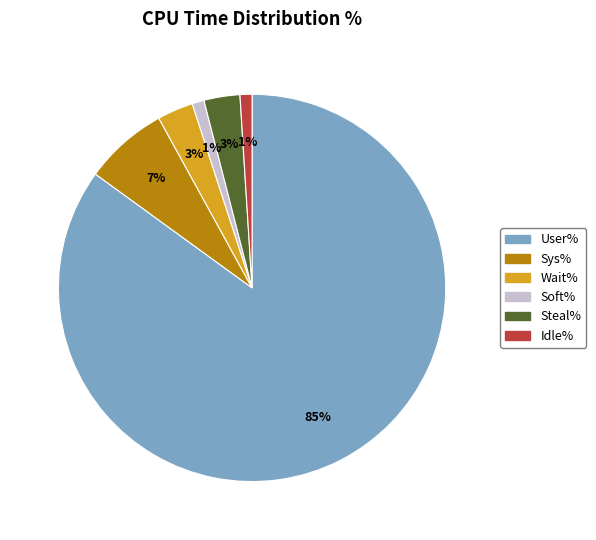

True or false: Wait% accounts for 3% of the total.

True